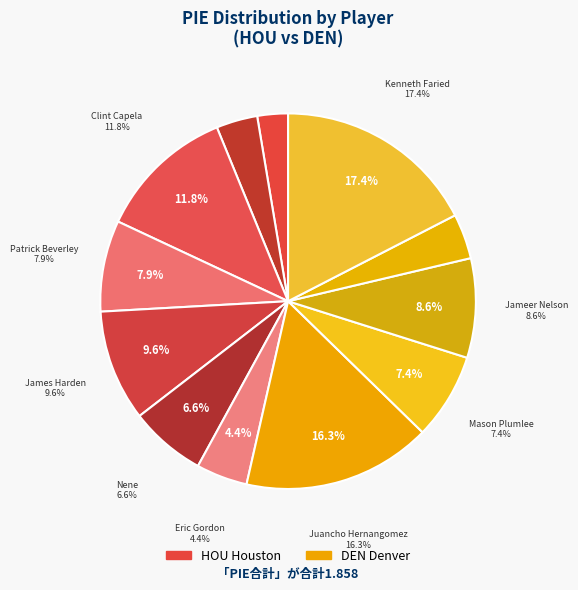

Is it true that Nene is 18% of the pie?

False